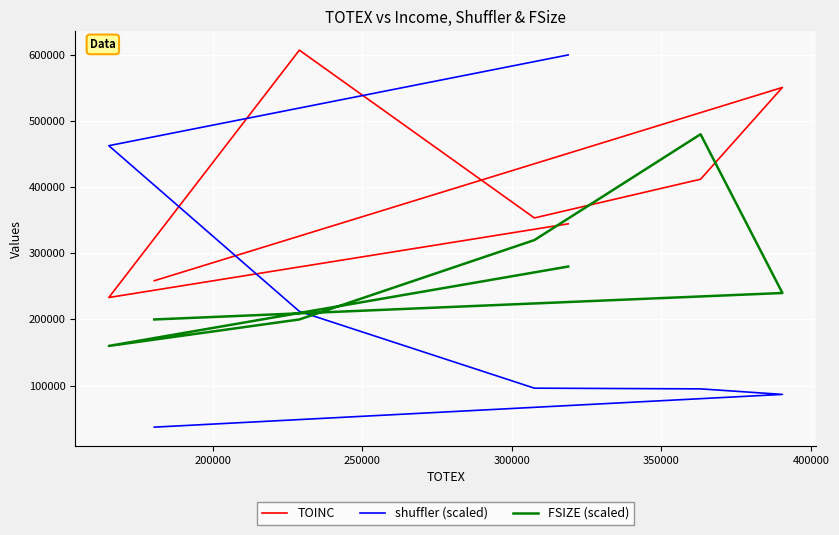

At which label does shuffler (scaled) first exceed 96156?

300000